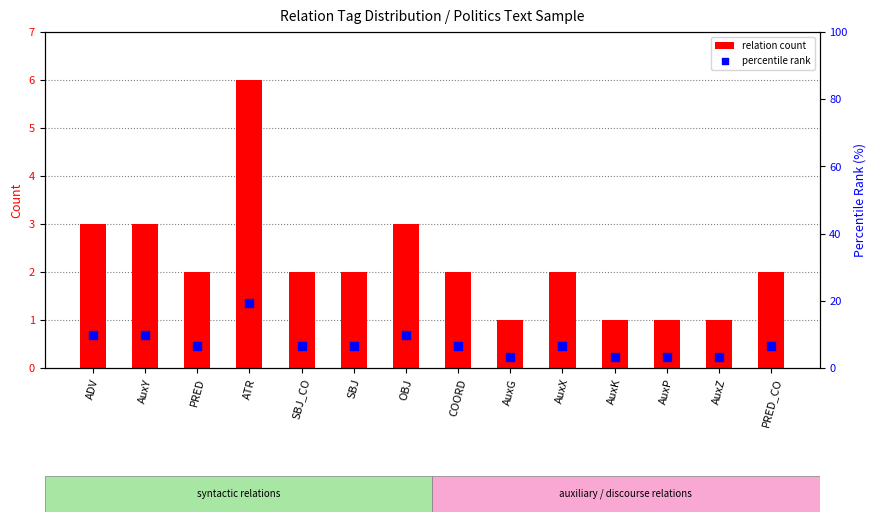

Which series has the largest total across all categories?

percentile rank